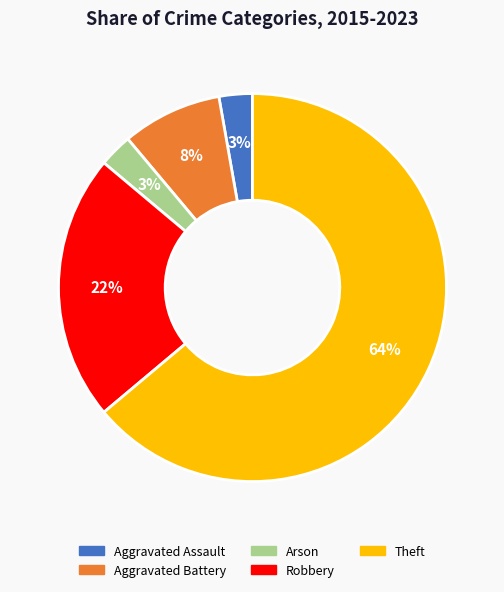

Which slice is the largest?

Theft